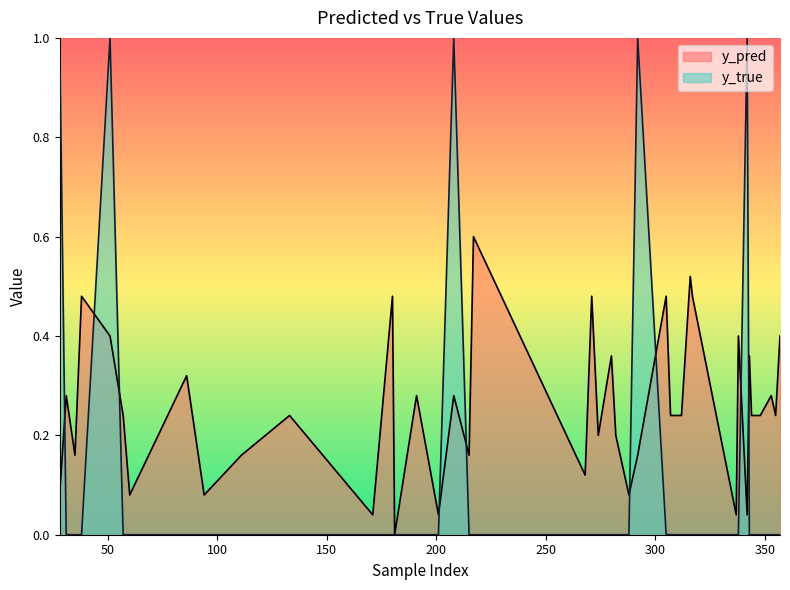

After their last crossing, which series has the higher values: y_true or y_pred?

y_pred